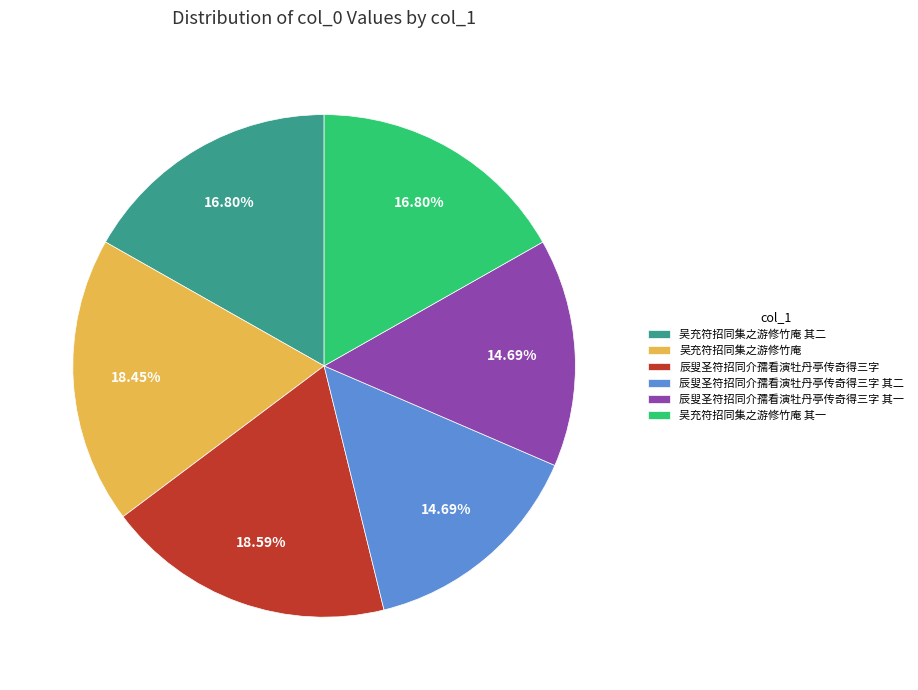

Approximately how many times larger is the value at 吴充符招同集之游修竹庵 compared to 吴充符招同集之游修竹庵 其一?

1.1